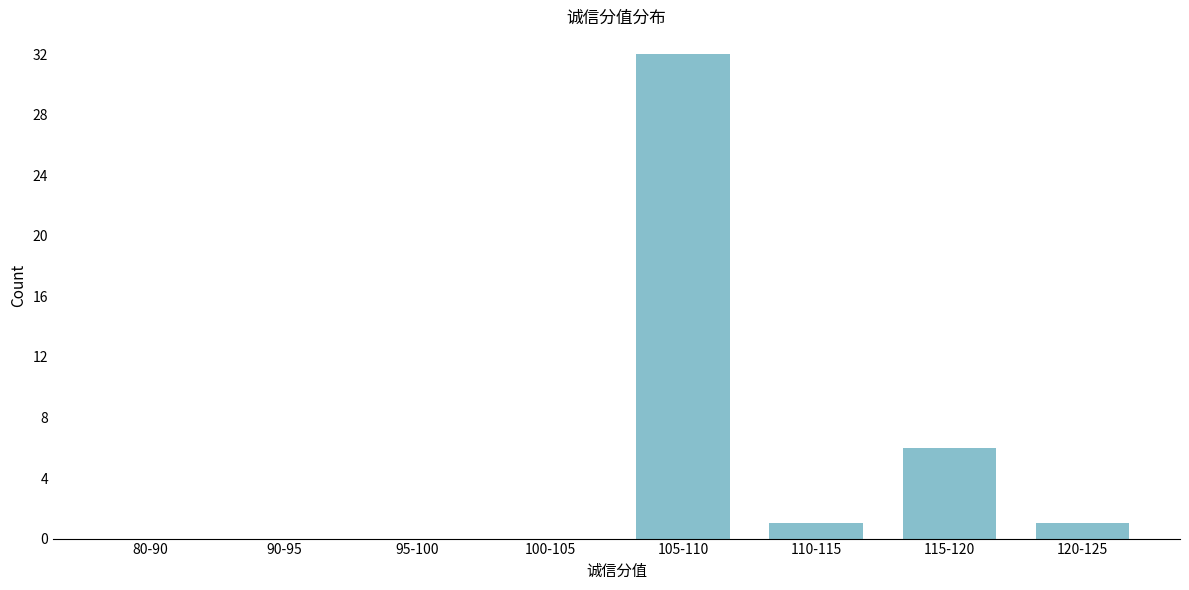

Reading left to right, list all the values displayed in this chart.

80-90=0	90-95=0	95-100=0	100-105=0	105-110=32	110-115=1	115-120=6	120-125=1